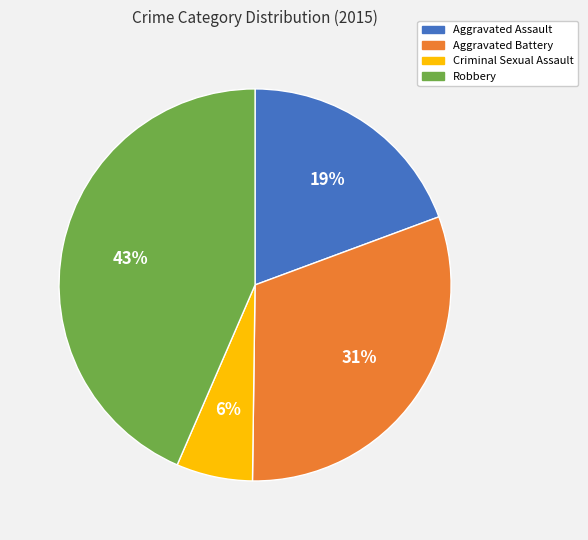

Is it true that Aggravated Battery is 40% of the pie?

False